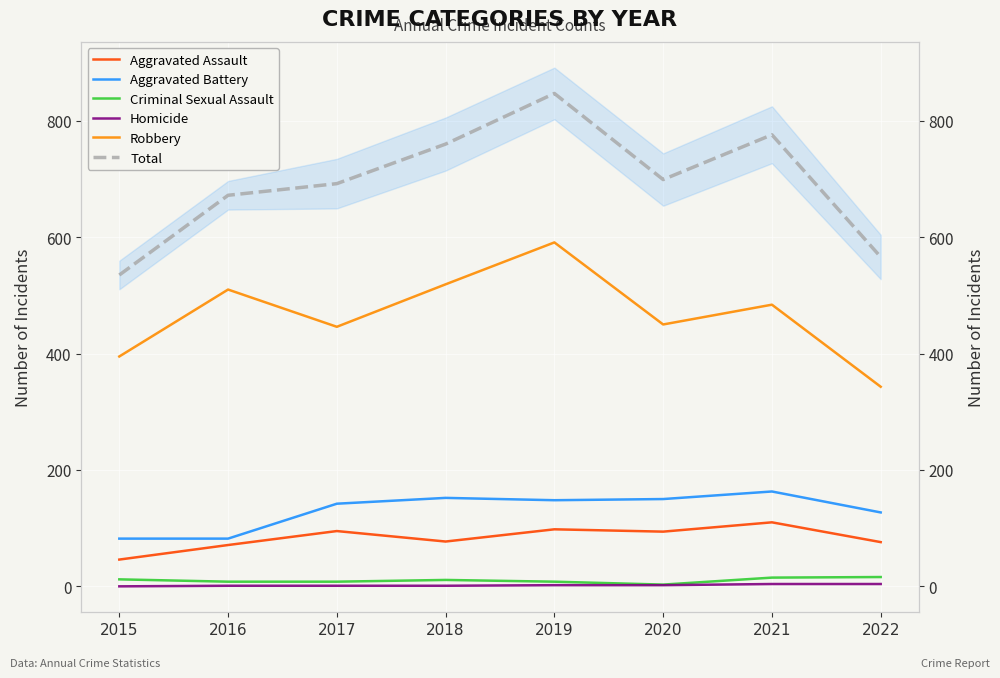

At how many categories does at least one series exceed 338?

8